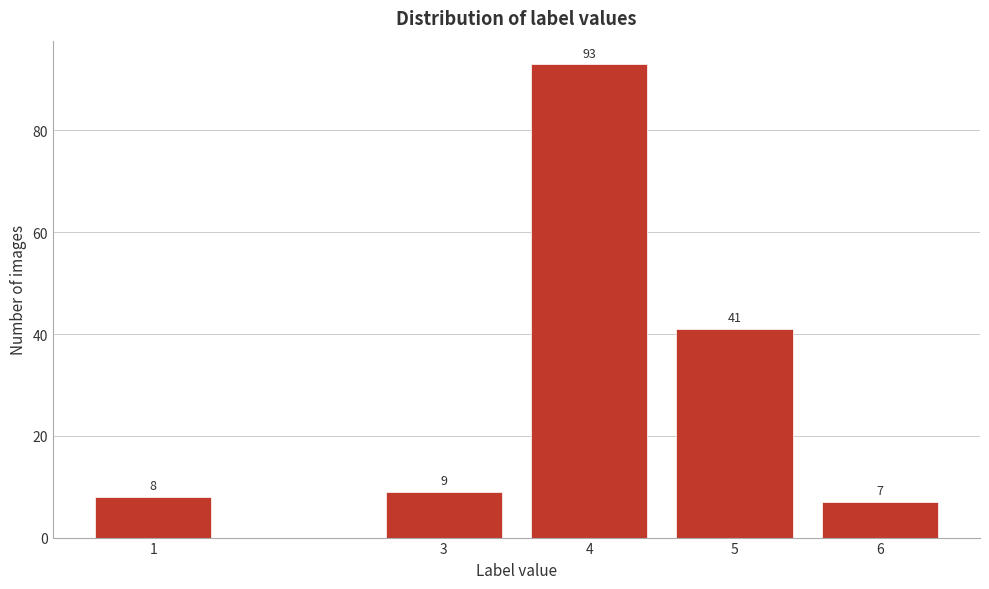

Reading left to right, extract all data points from this chart.

1=8	3=9	4=93	5=41	6=7